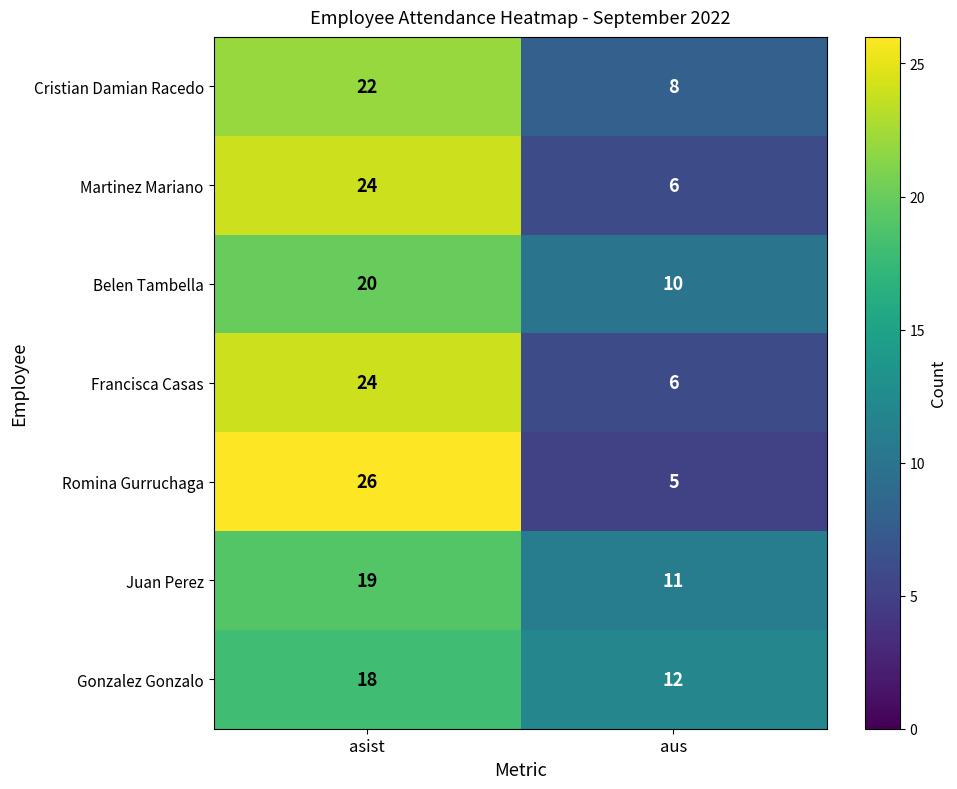

Which category has the lowest value in the Gonzalez Gonzalo series?

aus